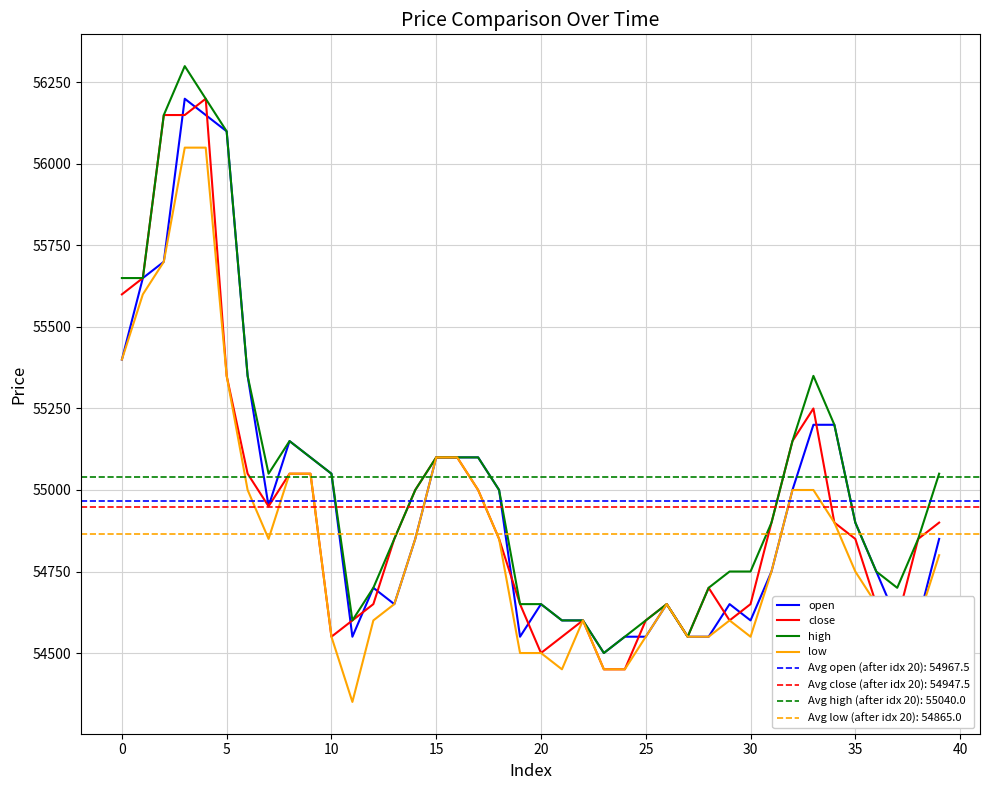

What is the lowest value of the close series?

54450